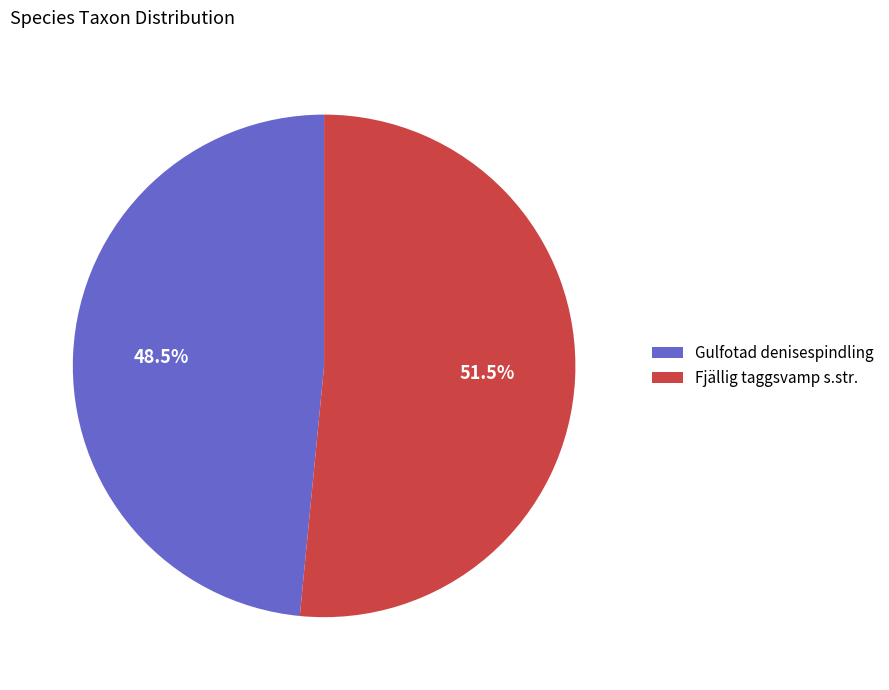

Which slice represents more than half of the pie?

Fjällig taggsvamp s.str.